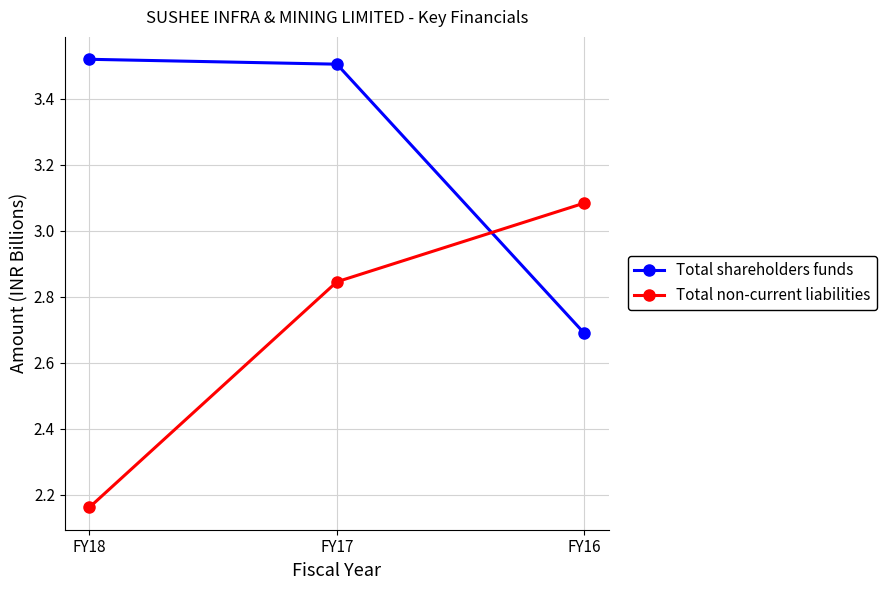

Which series has the widest spread of values?

Total non-current liabilities